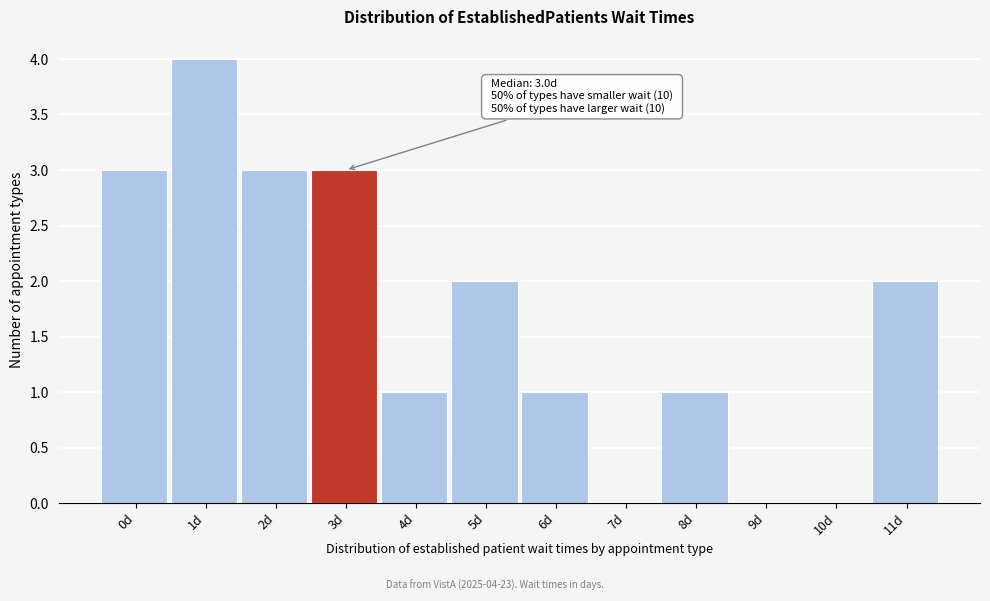

Reading left to right, list all the values displayed in this chart.

0d=3	1d=4	2d=3	3d=3	4d=1	5d=2	6d=1	7d=0	8d=1	9d=0	10d=0	11d=2